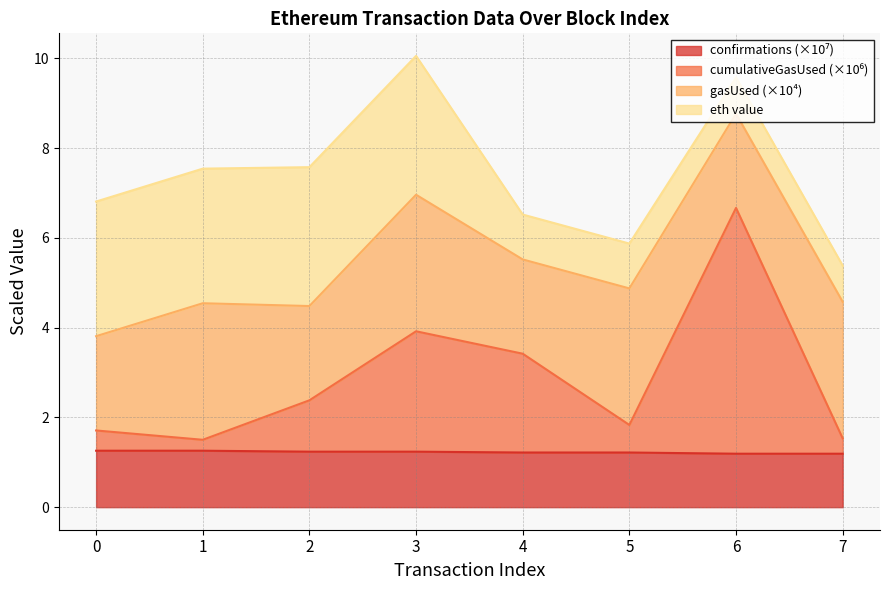

Count the number of categories in the chart.

8